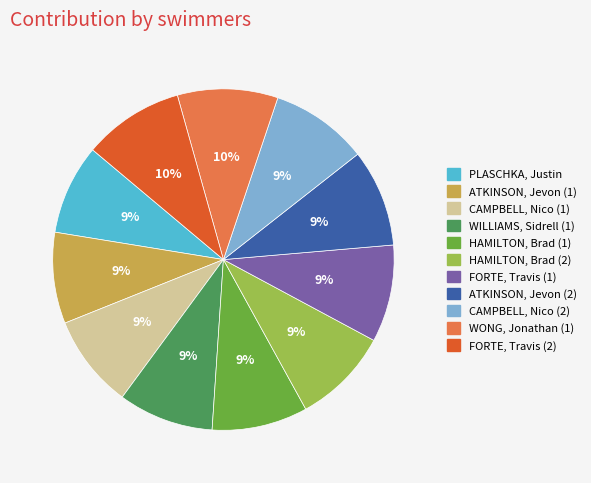

Is it true that HAMILTON, Brad (1) is 3% of the pie?

False